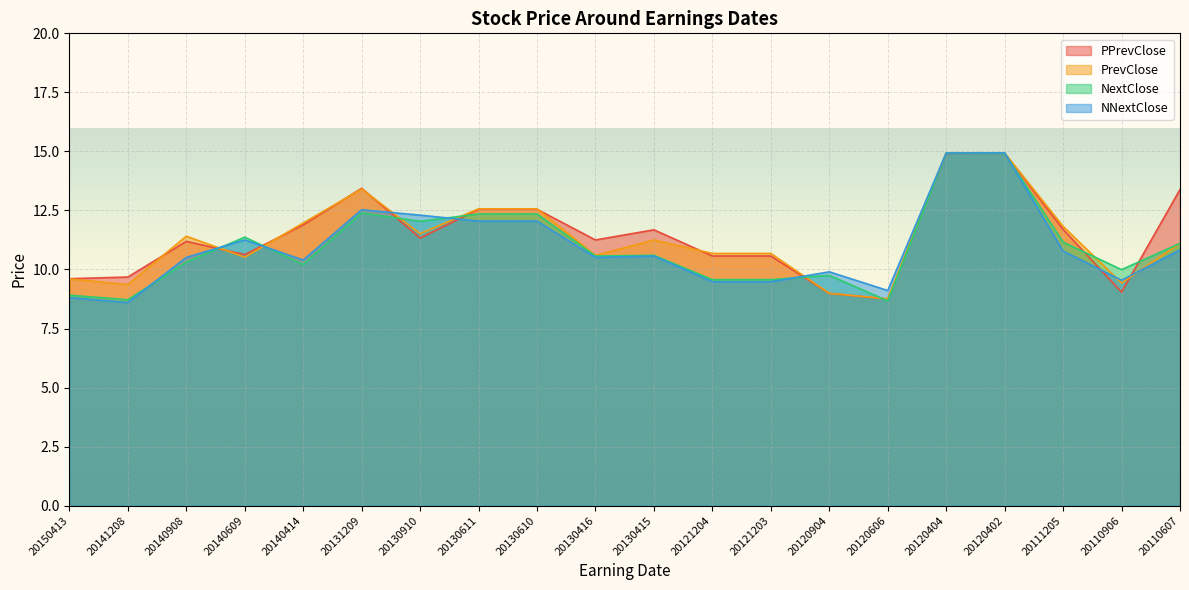

What is the maximum value shown in the chart?

14.9